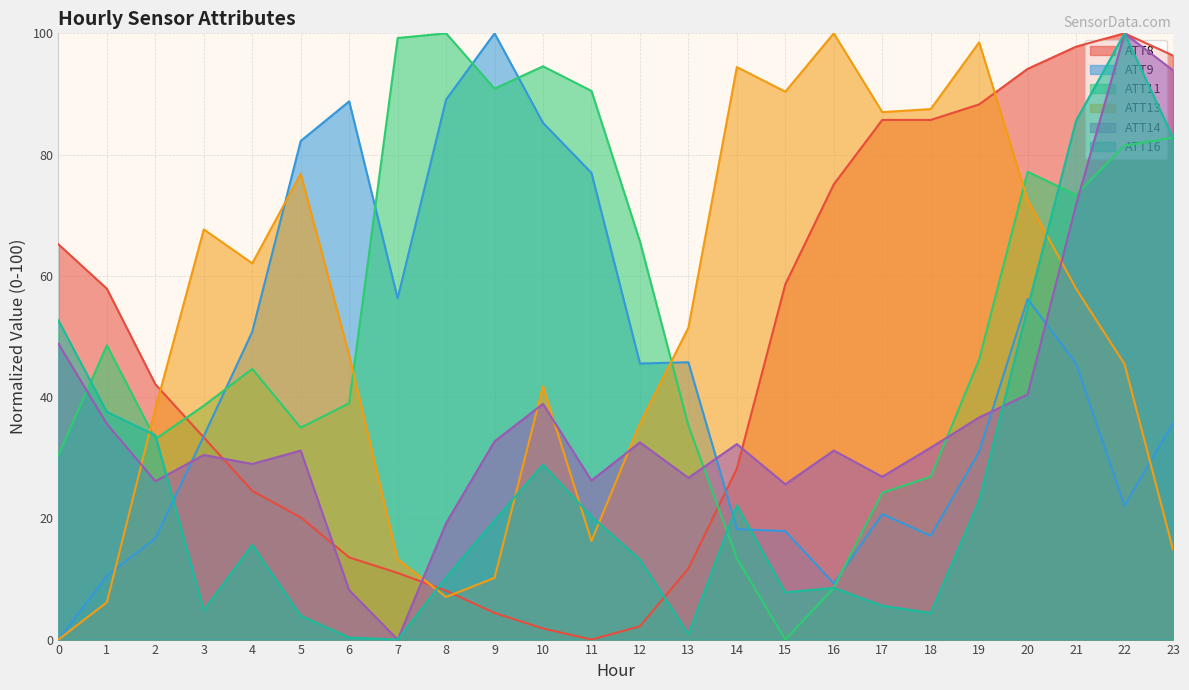

Reading left to right, transcribe all the data shown in this chart.

ATT8: 0=65.2	1=57.9	2=42.1	3=33.3	4=24.5	5=20.1	6=13.6	7=11.0	8=8.1	9=4.4	10=1.8	11=0.0	12=2.2	13=11.7	14=28.2	15=58.6	16=75.1	17=85.7	18=85.7	19=88.3	20=94.1	21=97.8	22=100.0	23=96.3
ATT9: 0=0.0	1=10.5	2=16.7	3=33.6	4=50.8	5=82.2	6=88.8	7=56.3	8=89.1	9=100.0	10=85.2	11=77.0	12=45.5	13=45.7	14=18.2	15=17.9	16=9.2	17=20.7	18=17.1	19=31.0	20=56.2	21=45.5	22=22.1	23=35.7
ATT11: 0=30.4	1=48.5	2=33.1	3=38.6	4=44.7	5=35.0	6=39.0	7=99.2	8=100.0	9=90.9	10=94.6	11=90.5	12=65.7	13=35.3	14=13.4	15=0.0	16=8.5	17=24.2	18=26.9	19=46.2	20=77.2	21=73.3	22=81.5	23=82.8
ATT13: 0=0.0	1=6.2	2=38.1	3=67.7	4=62.1	5=76.8	6=46.9	7=13.3	8=7.0	9=10.2	10=41.8	11=16.3	12=35.7	13=51.4	14=94.4	15=90.4	16=100.0	17=87.0	18=87.5	19=98.5	20=72.5	21=57.9	22=45.4	23=14.9
ATT14: 0=48.8	1=35.6	2=26.1	3=30.5	4=29.0	5=31.2	6=8.2	7=0.0	8=19.2	9=32.7	10=38.9	11=26.2	12=32.5	13=26.7	14=32.3	15=25.6	16=31.2	17=26.9	18=31.7	19=36.6	20=40.4	21=71.7	22=100.0	23=93.9
ATT16: 0=52.6	1=37.6	2=33.7	3=4.8	4=15.6	5=3.9	6=0.3	7=0.0	8=10.2	9=19.7	10=28.8	11=20.3	12=13.2	13=0.9	14=22.1	15=7.8	16=8.5	17=5.6	18=4.4	19=22.9	20=54.7	21=85.6	22=100.0	23=82.8